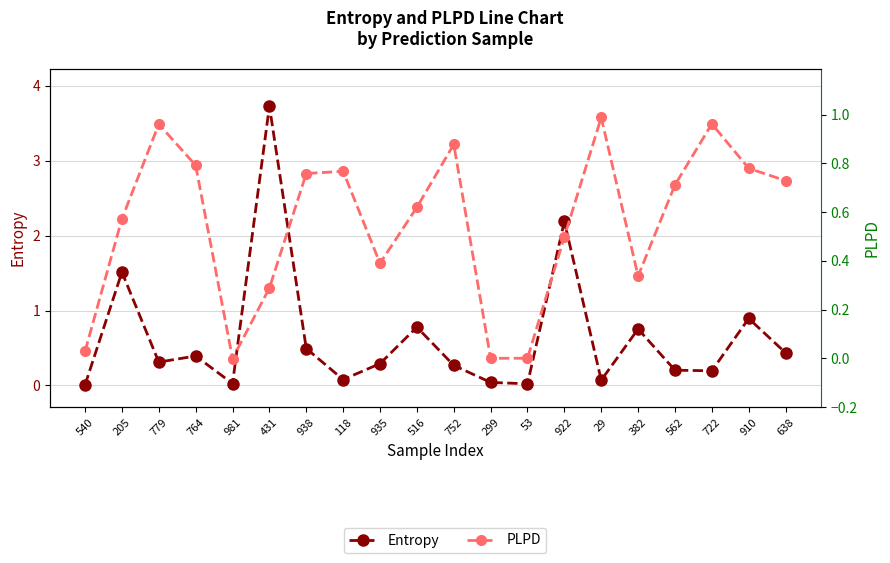

True or false: Entropy has more than 2 points higher than both neighbors.

True